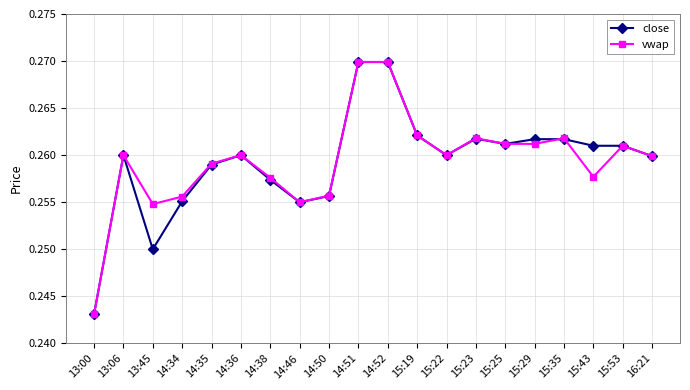

True or false: close and vwap cross at least once.

True